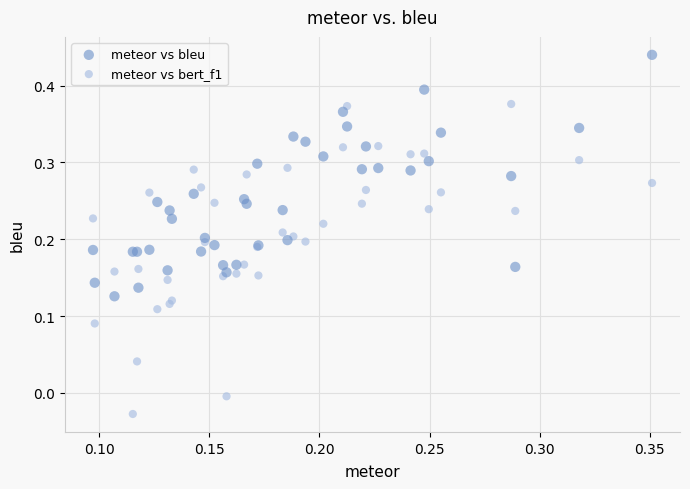

Which series contains the lowest Y value?

meteor vs bert_f1